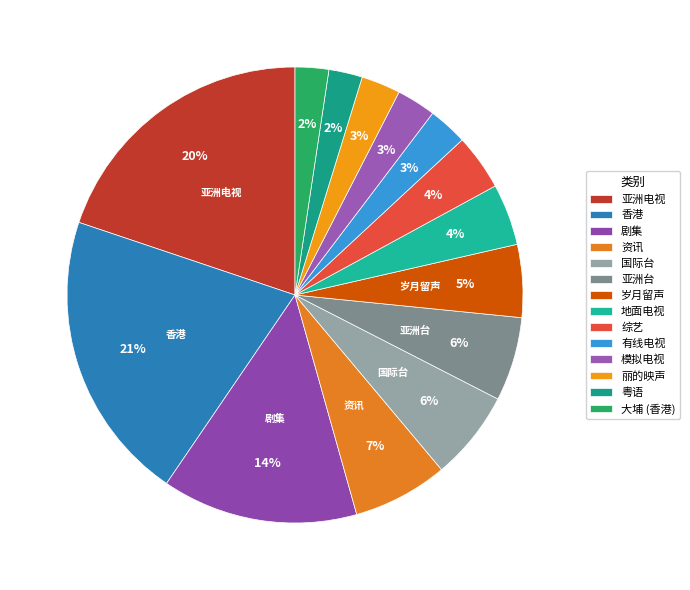

Approximately how many times larger is the value at 国际台 compared to 香港?

0.3